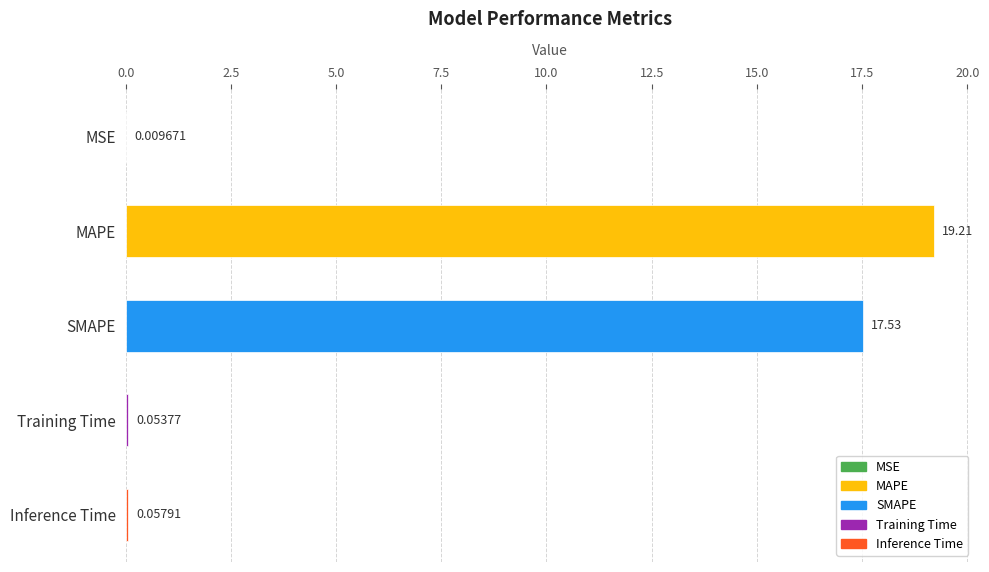

What is the change in value from SMAPE to Training Time?

-17.5